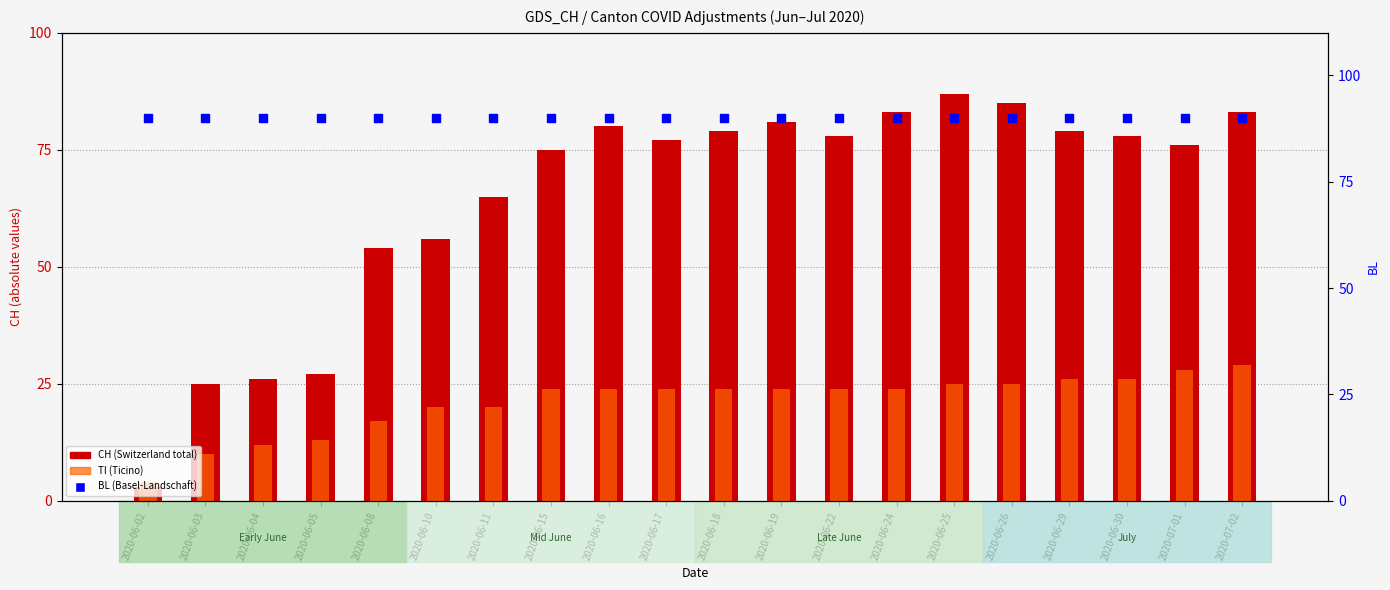

Which series contains the highest Y value?

BL (Basel-Landschaft)